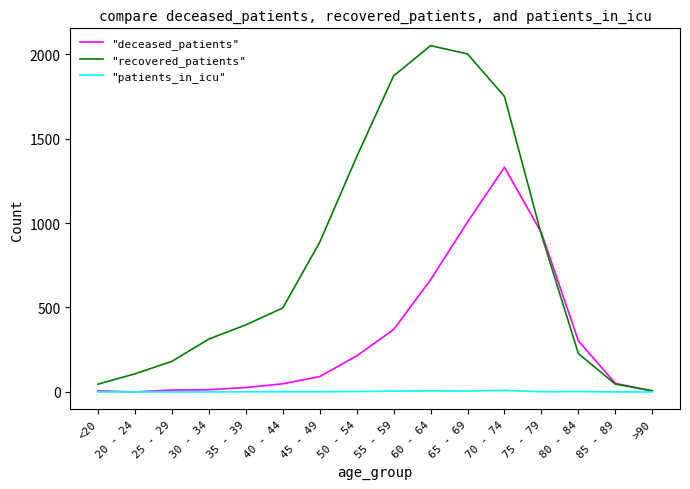

Rank the series by their maximum value, from highest to lowest.

"recovered_patients", "deceased_patients", "patients_in_icu"